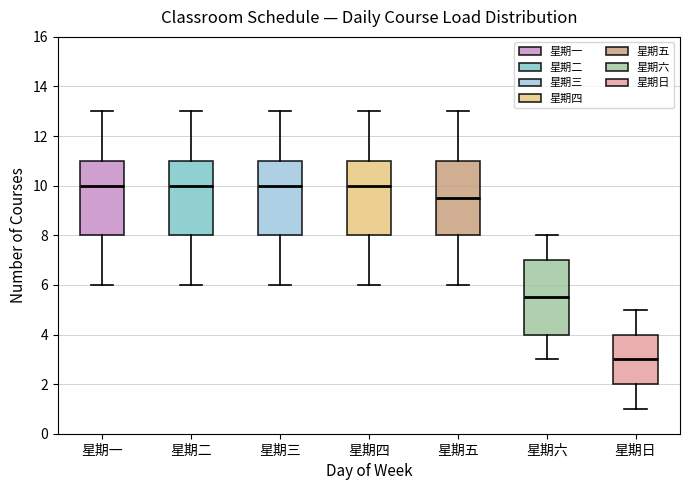

Reading left to right, transcribe this box plot: for each box, give where its median line is, the range the box spans, and where its two whiskers end, as read against the y-axis. The values are not printed on the chart, so give them approximately, as read against the axis.

星期一: median 10.0, box 8.0 to 11.0, whiskers 6.0 to 13.0
星期二: median 10.0, box 8.0 to 11.0, whiskers 6.0 to 13.0
星期三: median 10.0, box 8.0 to 11.0, whiskers 6.0 to 13.0
星期四: median 10.0, box 8.0 to 11.0, whiskers 6.0 to 13.0
星期五: median 9.6, box 8.0 to 11.0, whiskers 6.0 to 13.0
星期六: median 5.6, box 4.0 to 7.0, whiskers 3.0 to 8.0
星期日: median 3.0, box 2.0 to 4.0, whiskers 1.0 to 5.0